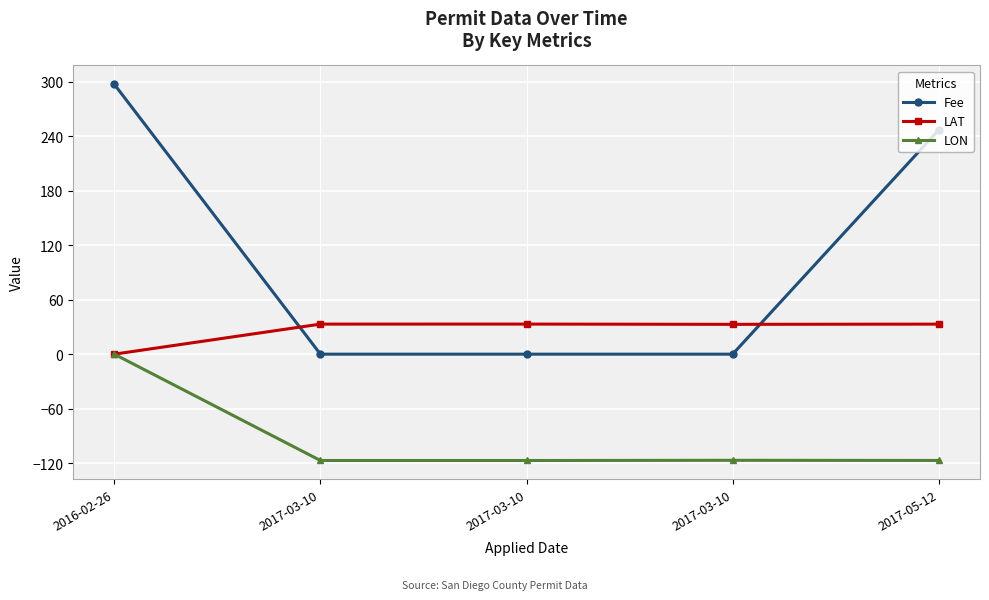

At which category does LON reach its first local valley?

2017-03-10